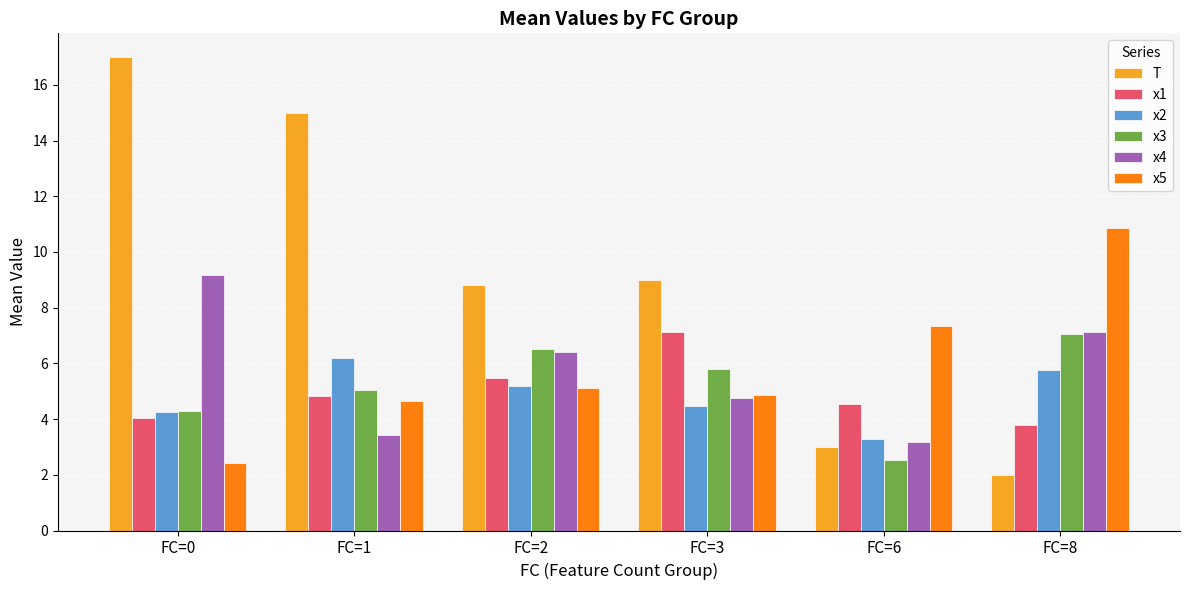

How many bars are there in total?

36